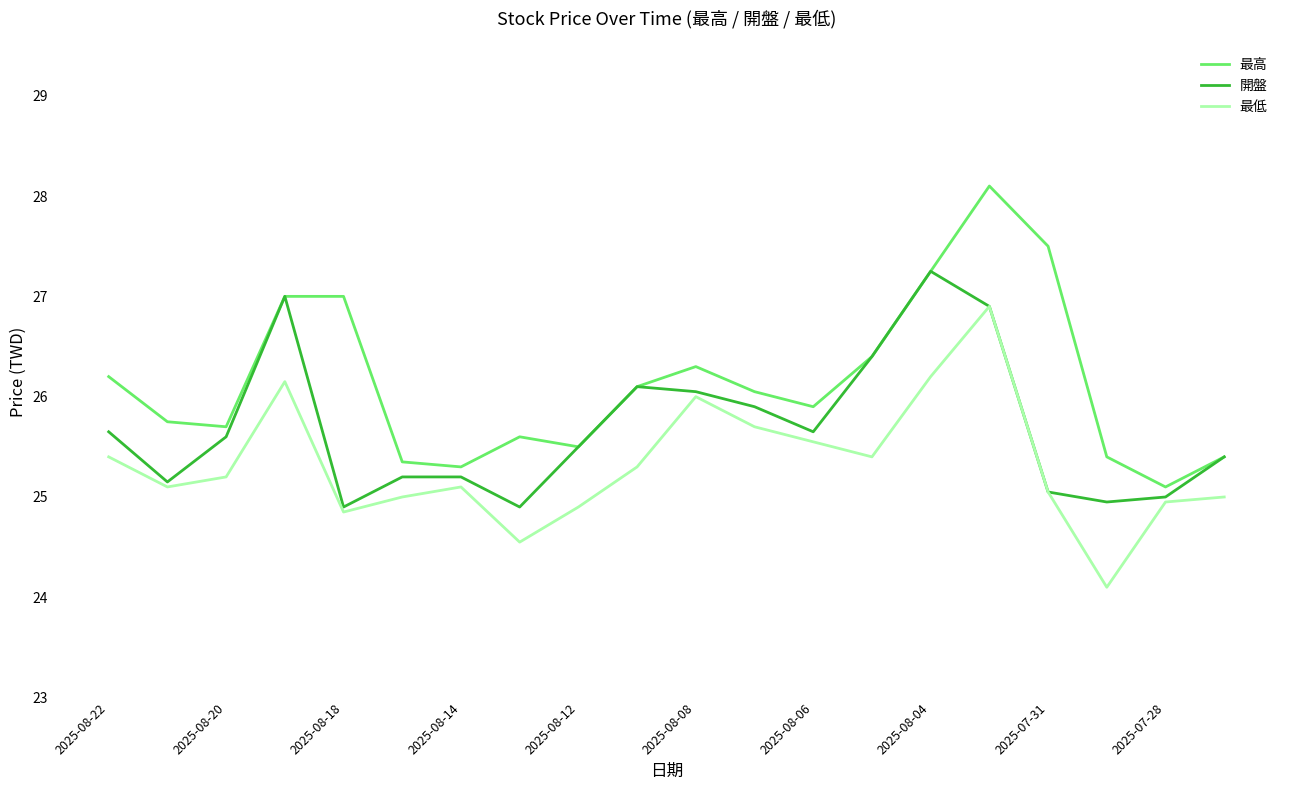

True or false: 開盤 has more than 2 interior local peaks.

True